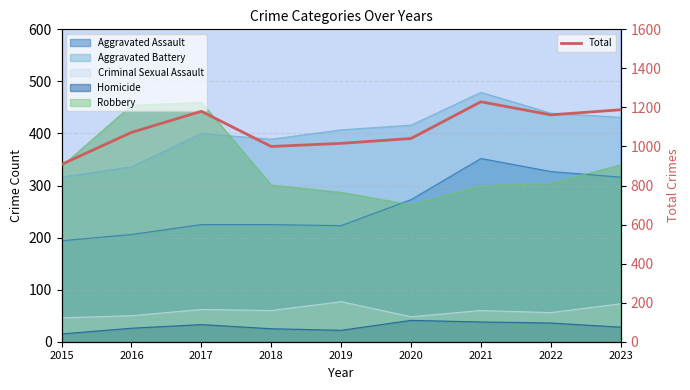

What is the approximate value at 2019?

1016